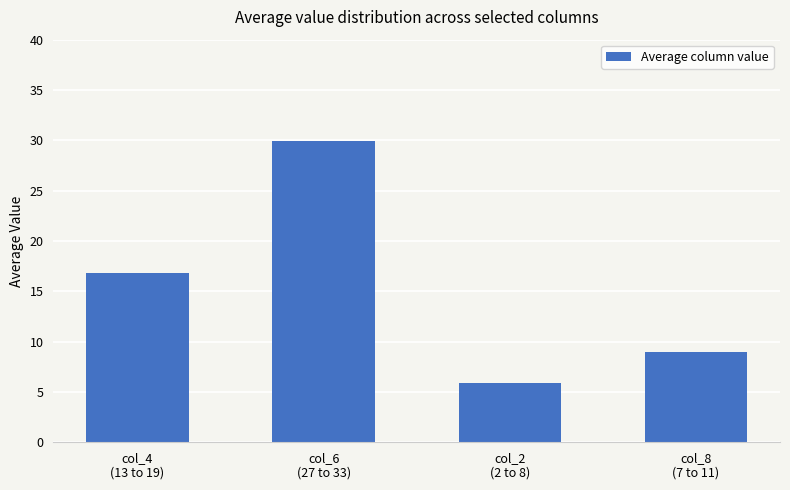

Which has a higher value, col_4
(13 to 19) or col_8
(7 to 11)?

col_4
(13 to 19)